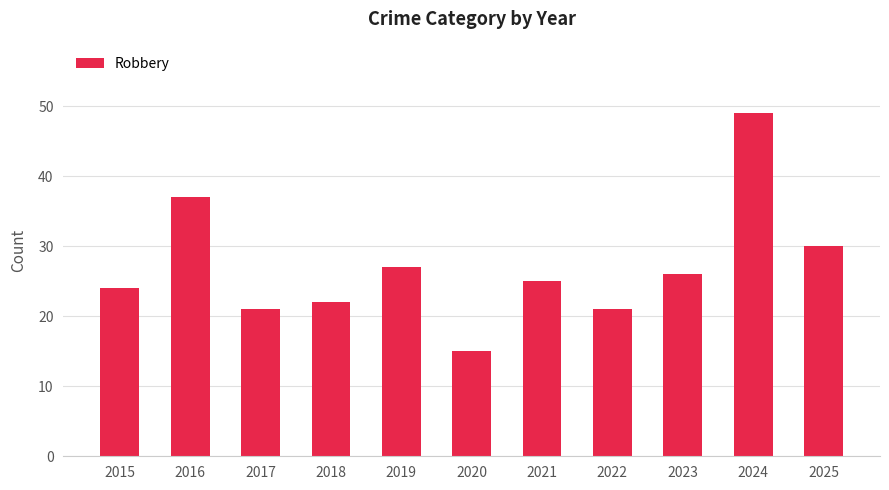

Does the chart contain any negative values?

No